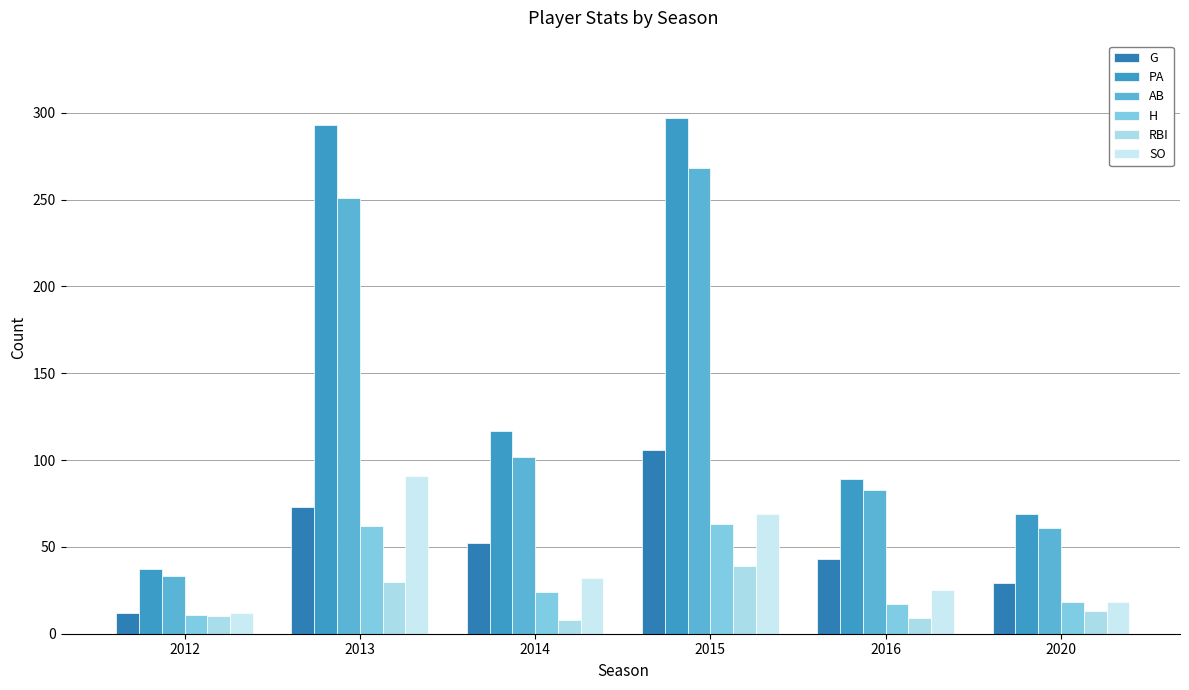

Where is G nearest to the value 59?

2014